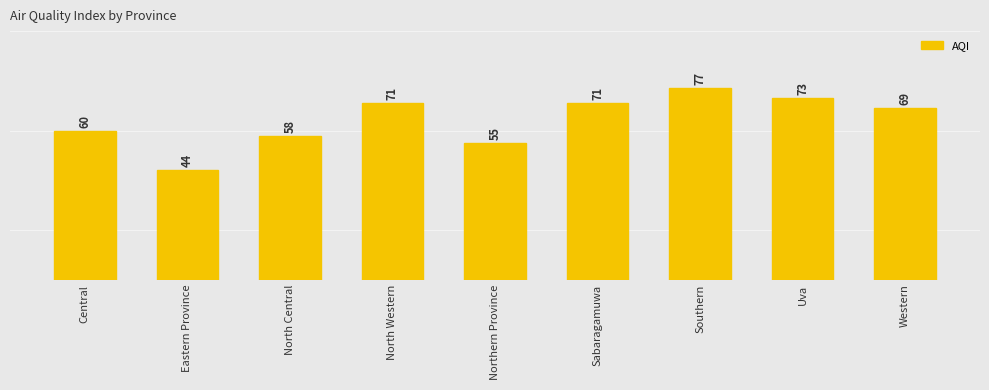

What is the label of the 7th bar from the left?

Southern